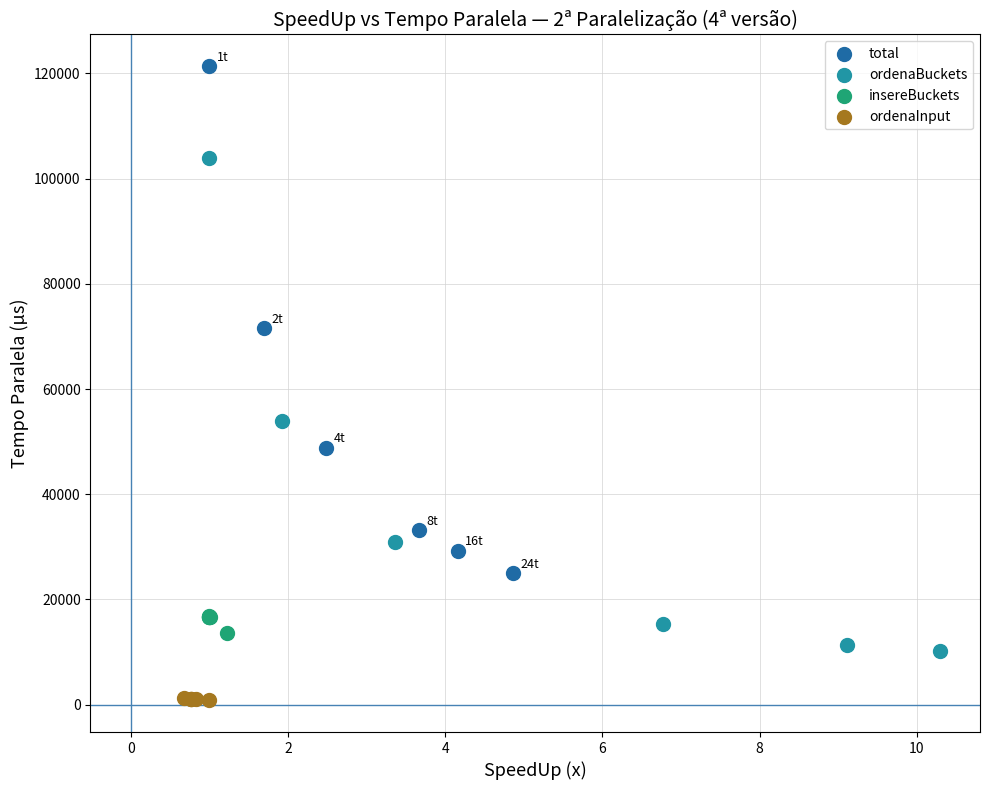

Which series has the largest Y range (max minus min)?

total